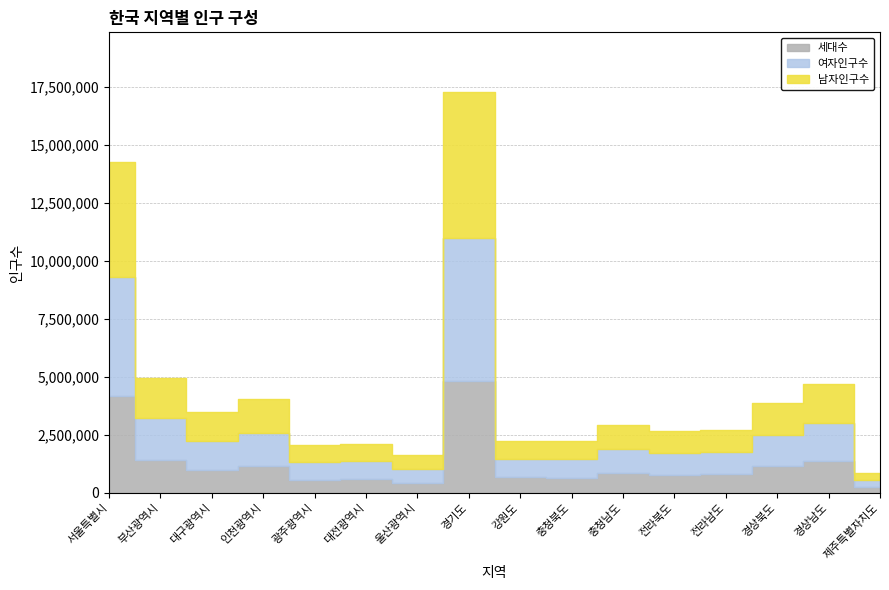

At which category is the sum across all series the highest?

경기도